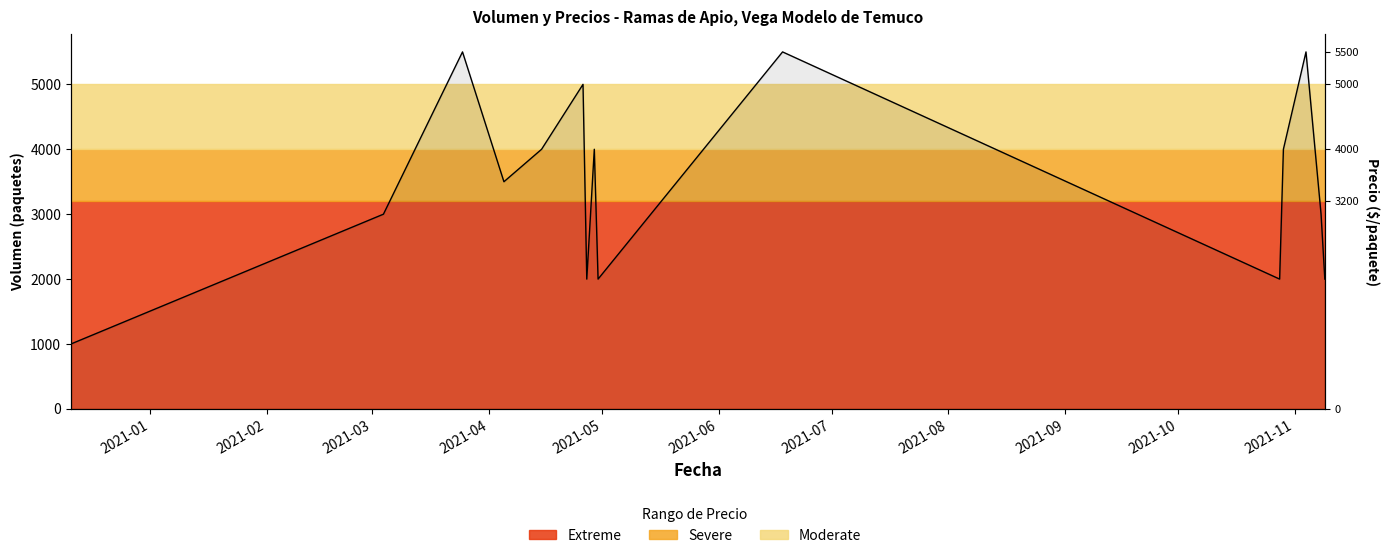

True or false: there are more than 1 points higher than both neighbors.

True